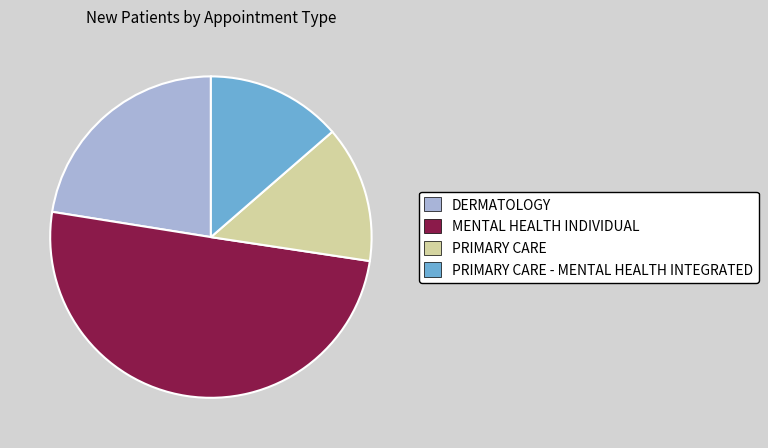

Which category has the biggest portion of the pie?

MENTAL HEALTH INDIVIDUAL